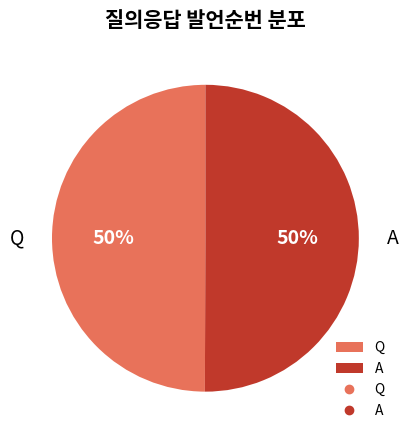

What is the ratio of the value at A to the value at Q?

1.0